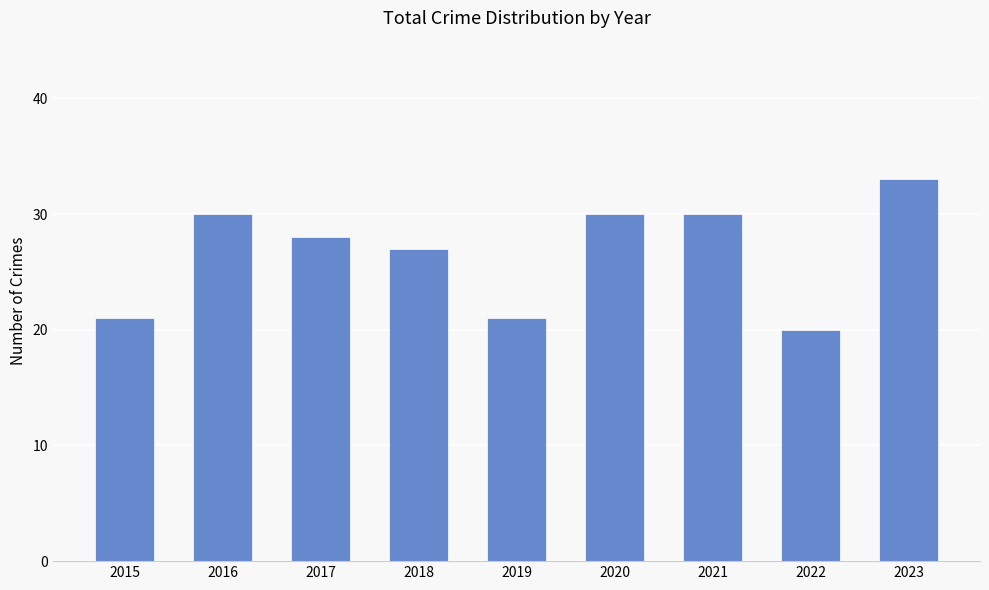

True or false: the data shows 20 at 2022.

True